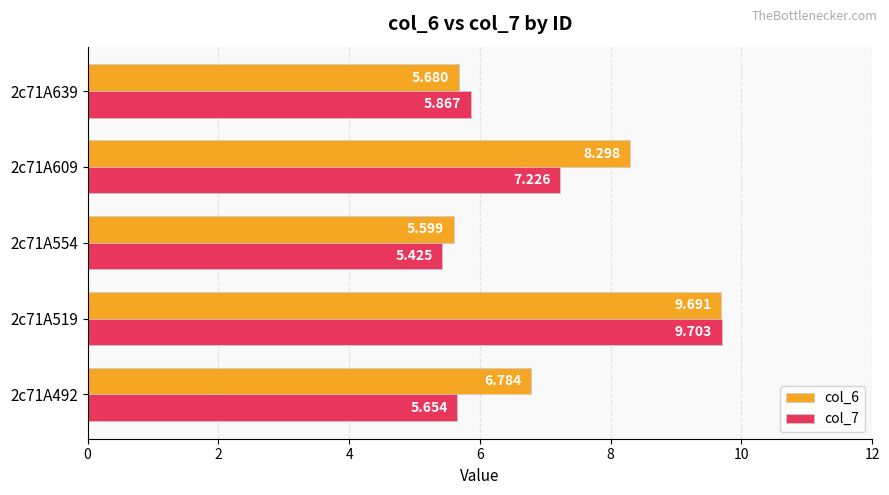

Is the value of col_6 at 2c71A639 greater than the value of col_7 at 2c71A519?

No